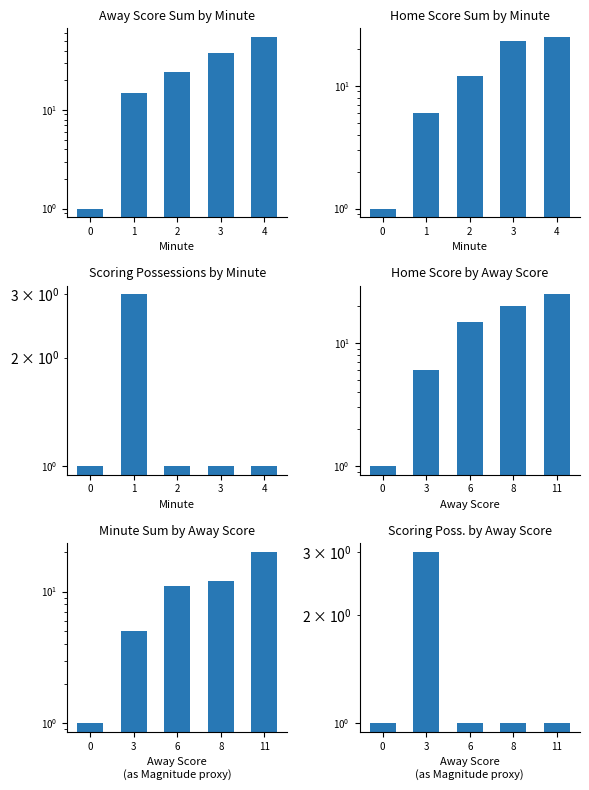

Where does the Away Score Sum by Minute series first go above 24?

3